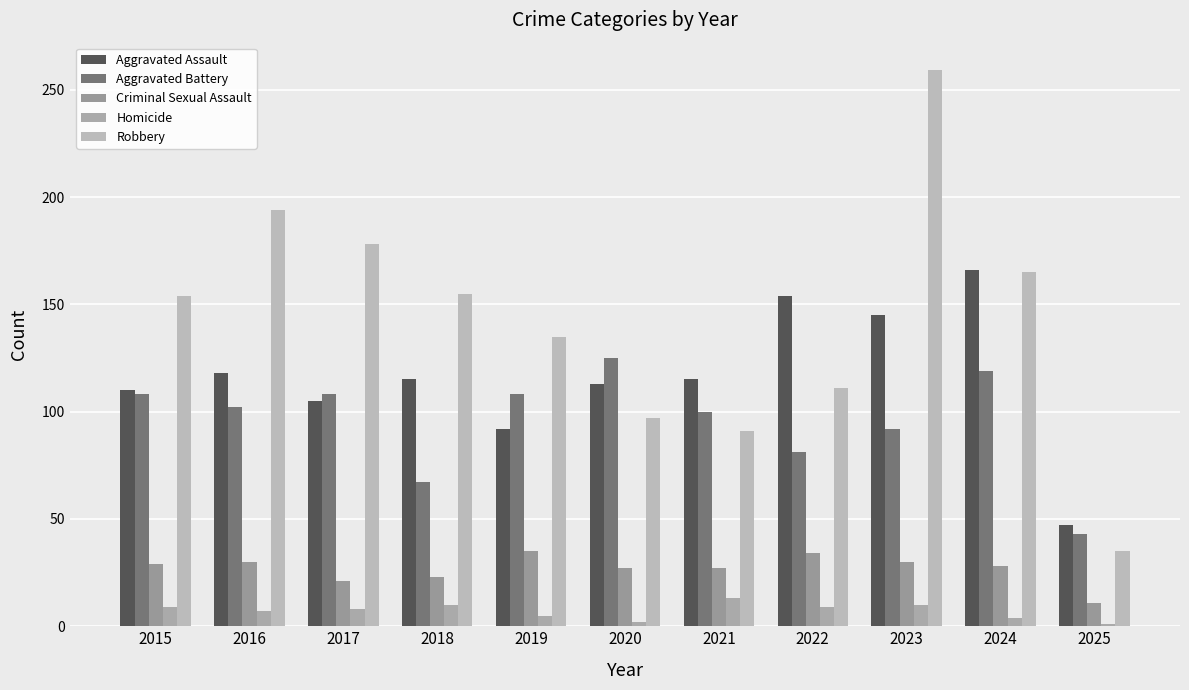

What is the difference between the second highest and second lowest values in the Robbery series?

103